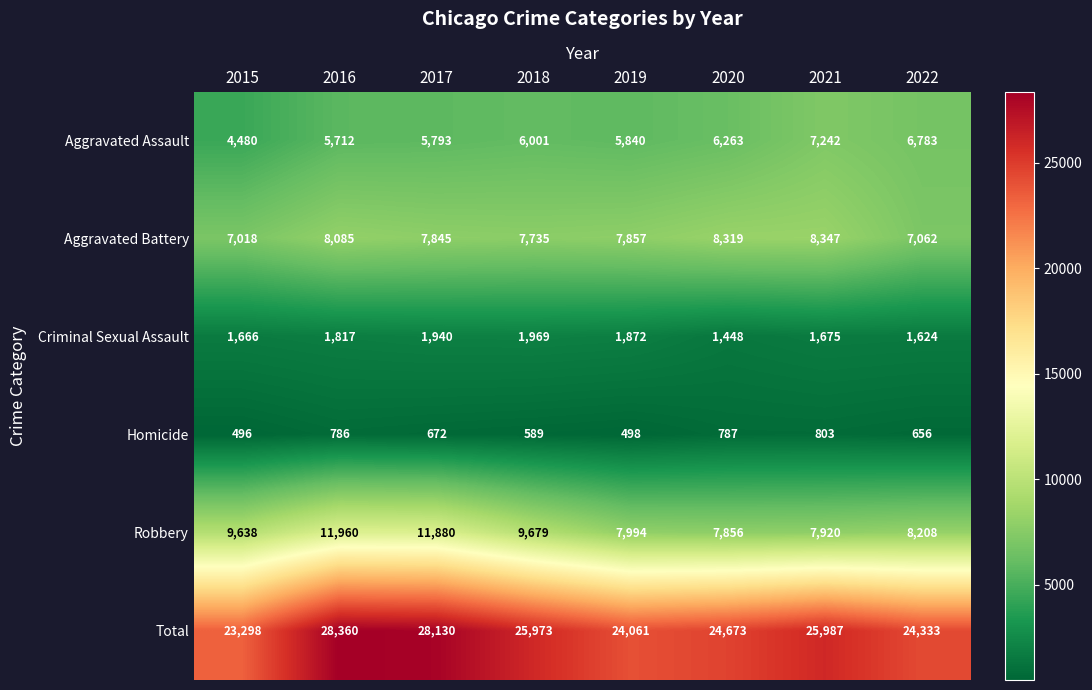

Which series has the widest spread of values?

Total